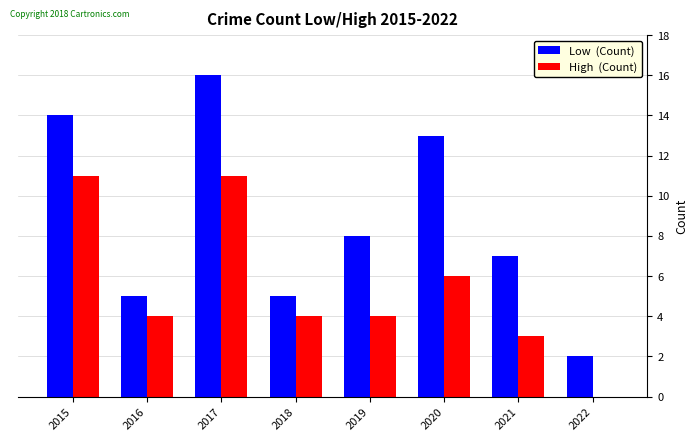

What is the total value across all series at 2015?

25